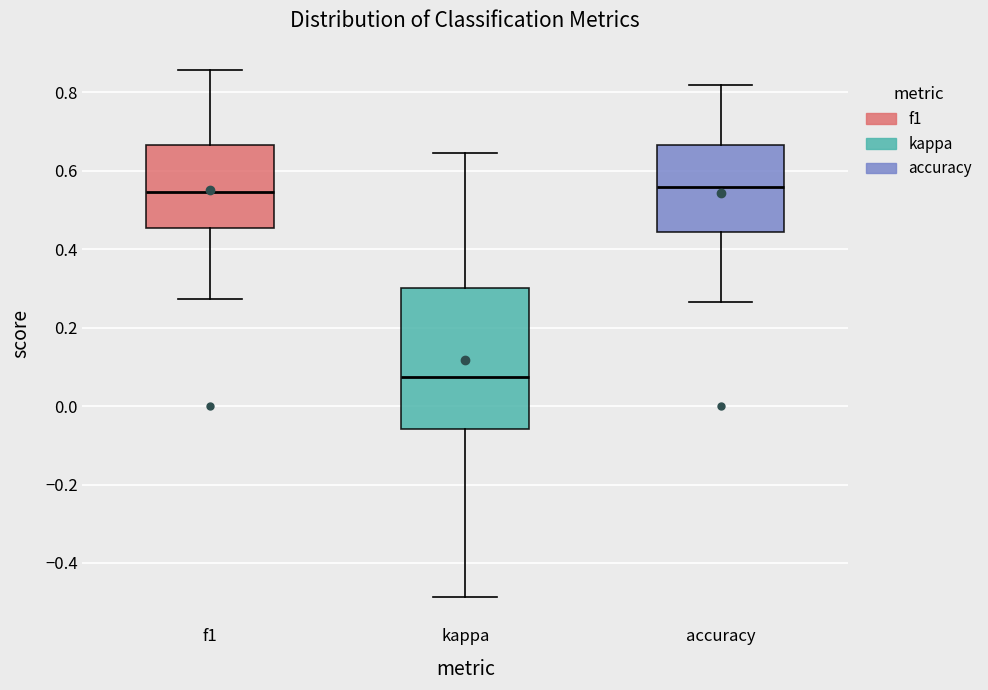

Reading left to right, read every box against the y-axis: the position of its median line, the range the box covers, and the ends of its whiskers. The values are not printed on the chart, so give them approximately, as read against the axis.

f1: median 0.54, box 0.46 to 0.66, whiskers 0.28 to 0.86
kappa: median 0.08, box -0.06 to 0.30, whiskers -0.48 to 0.64
accuracy: median 0.56, box 0.44 to 0.66, whiskers 0.26 to 0.82